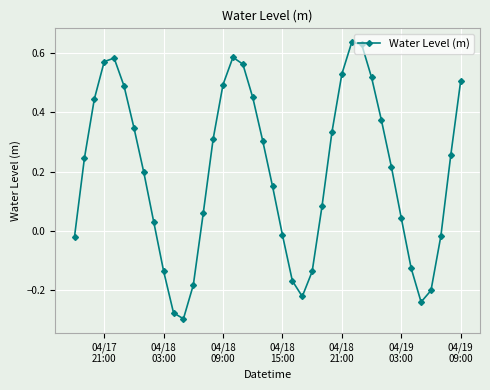

How many lines are shown in the chart?

1